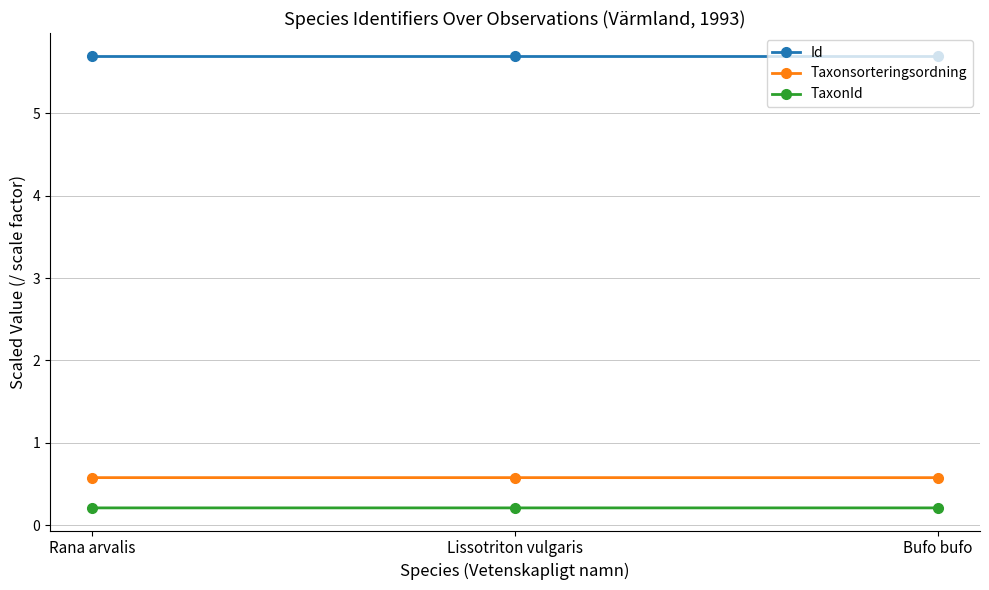

True or false: Taxonsorteringsordning has a value of 0.6 at Lissotriton vulgaris.

True